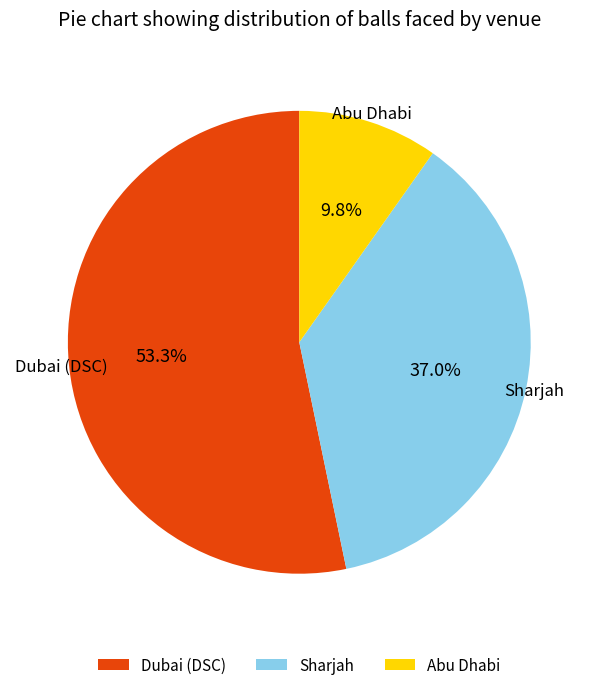

Approximately how many times larger is the value at Dubai (DSC) compared to Abu Dhabi?

5.4